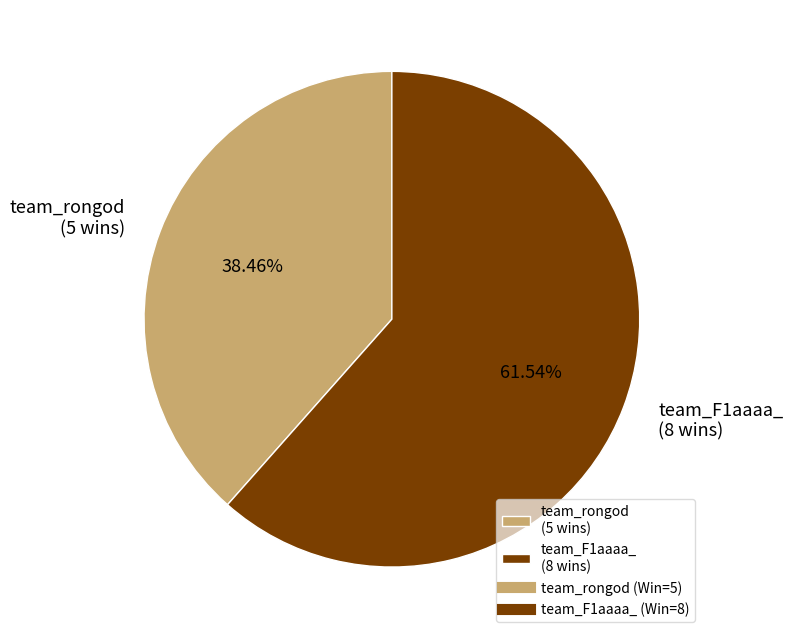

True or false: team_rongod accounts for 38% of the total.

True